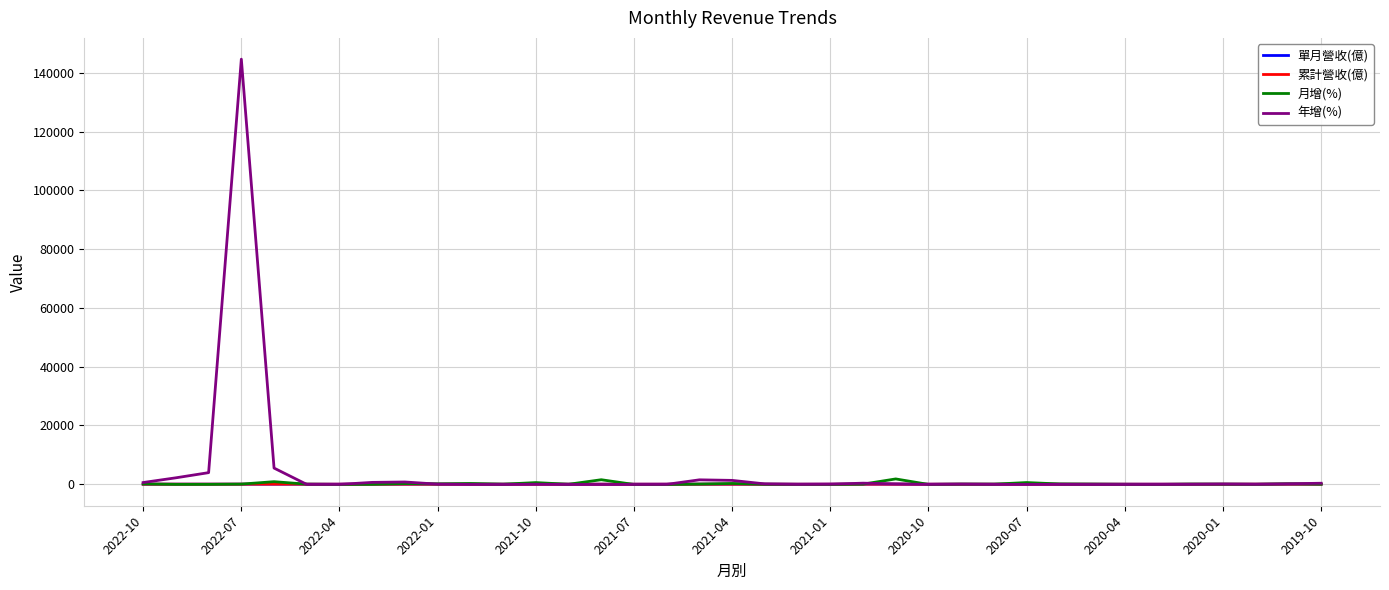

What is the greatest value displayed?

144719.4